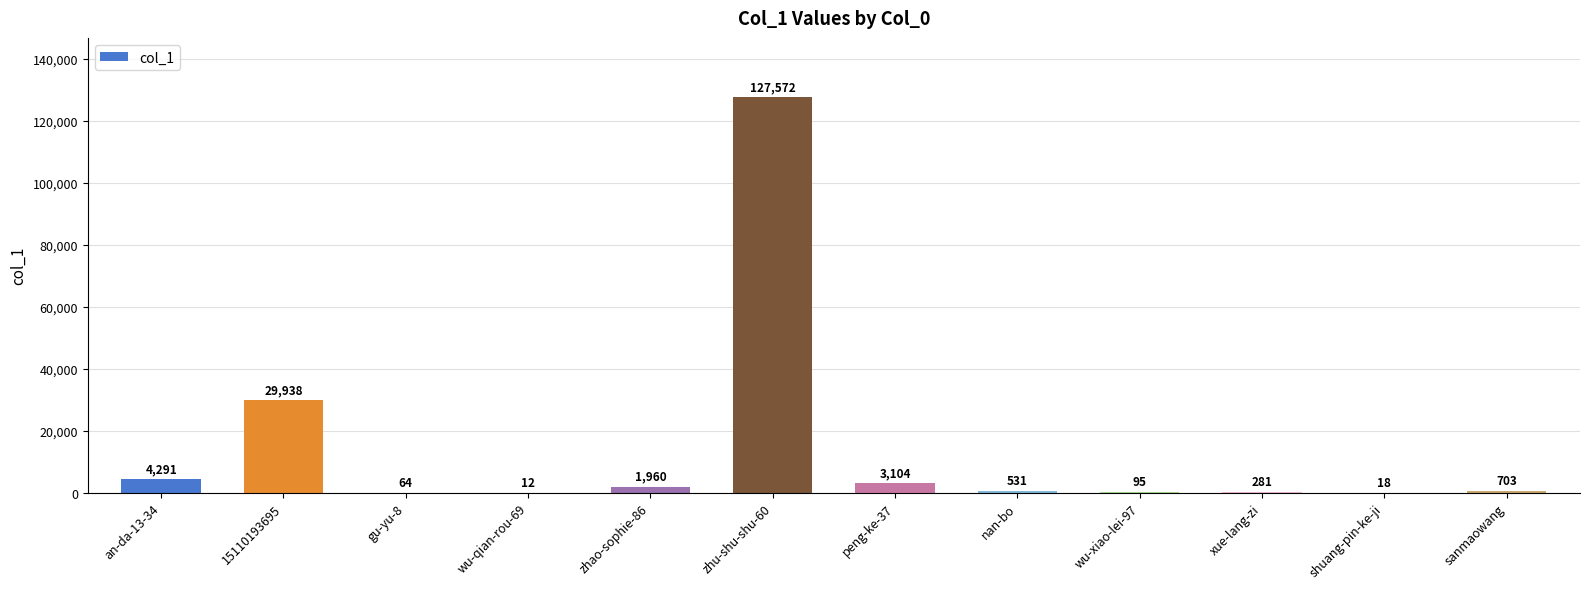

Where does the data first go above 703?

an-da-13-34